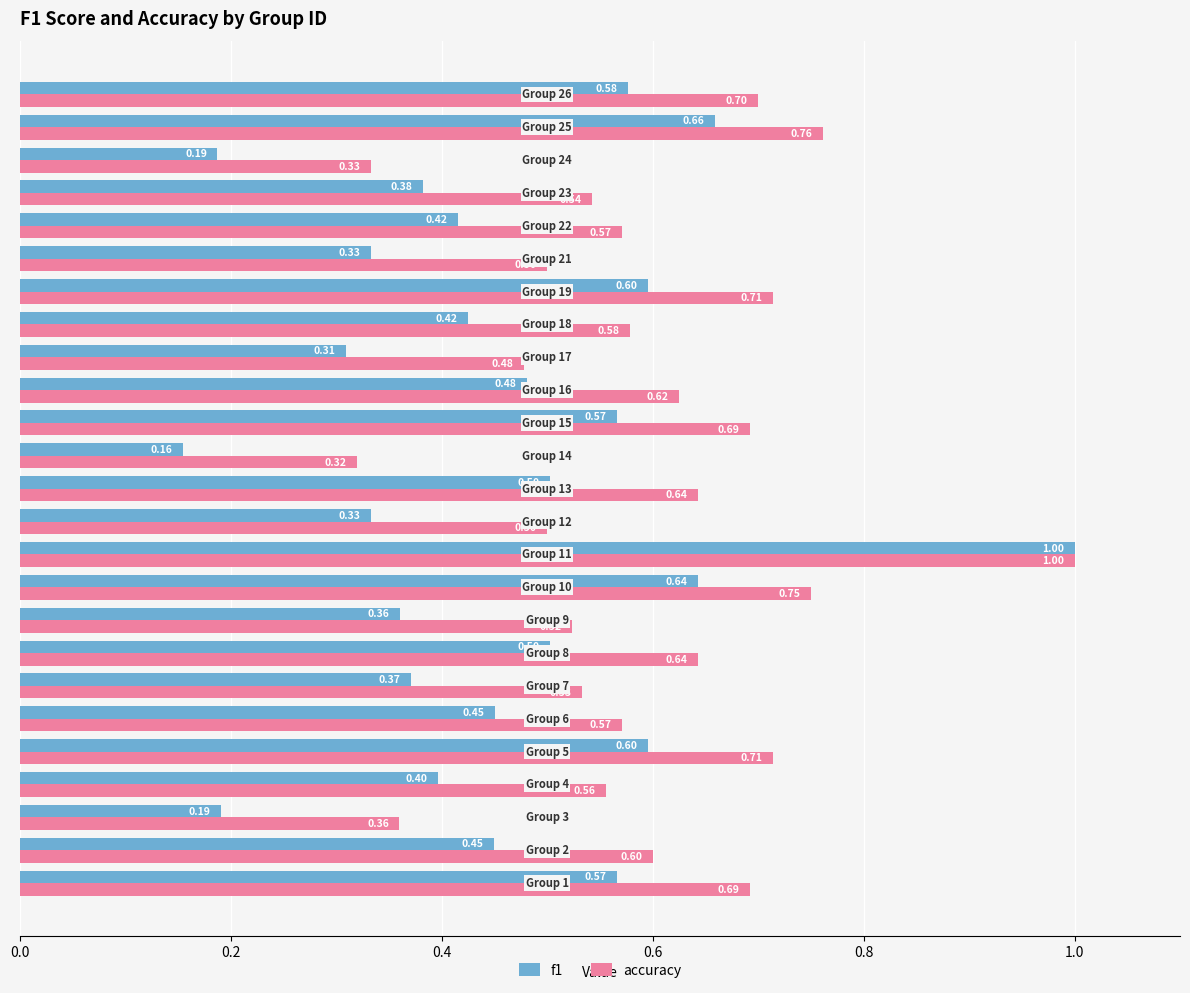

What is the sum of all accuracy values?

14.9